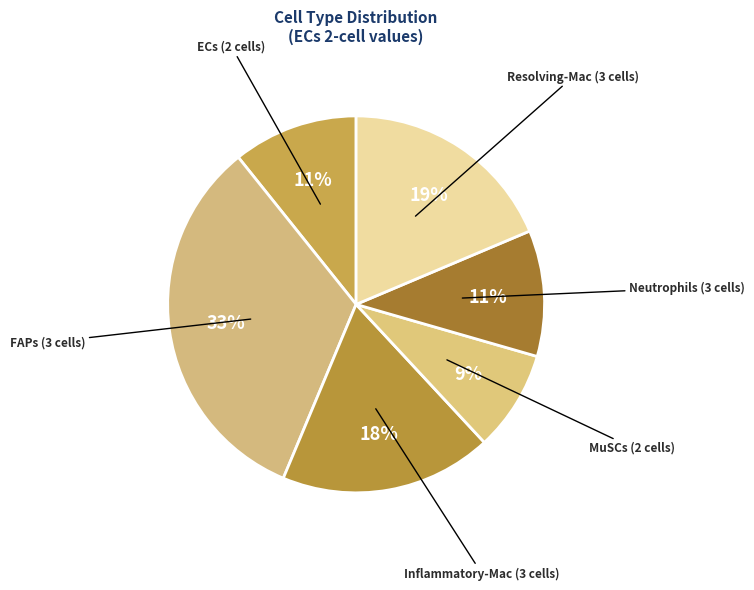

To the nearest percent, what portion does MuSCs (2 cells) represent?

9%